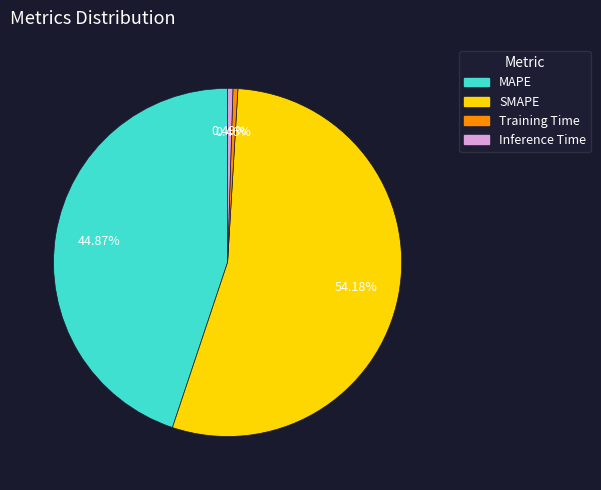

Is there any slice that represents more than half of the pie?

Yes